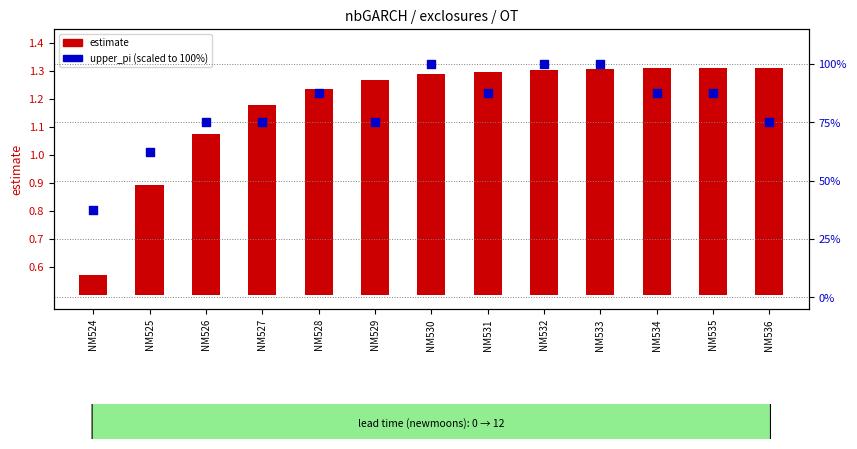

Which series has the widest spread of Y values?

upper_pi (scaled %)